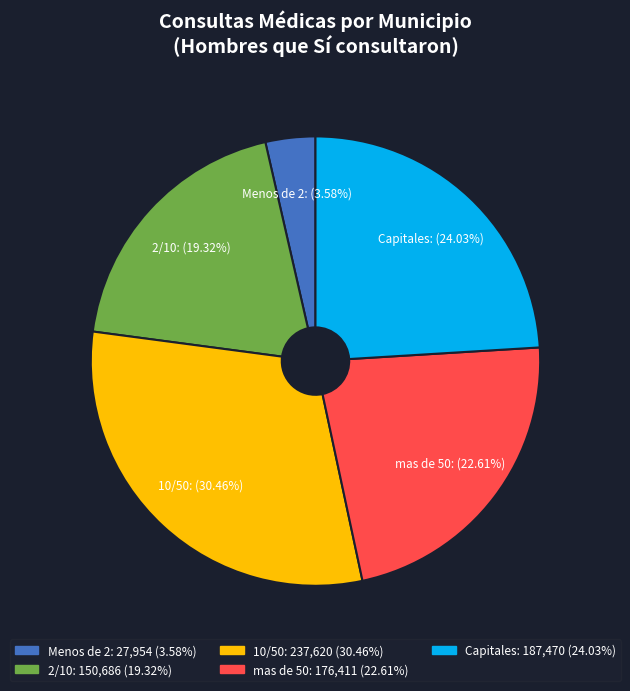

How many segments does this pie chart have?

5